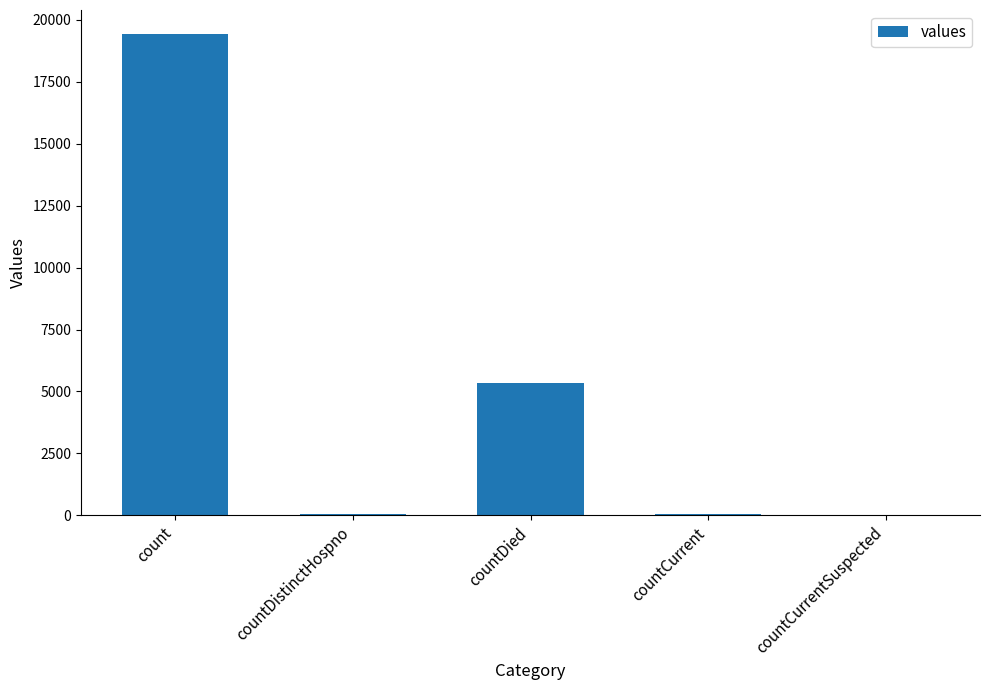

What is the maximum value shown in the chart?

19420